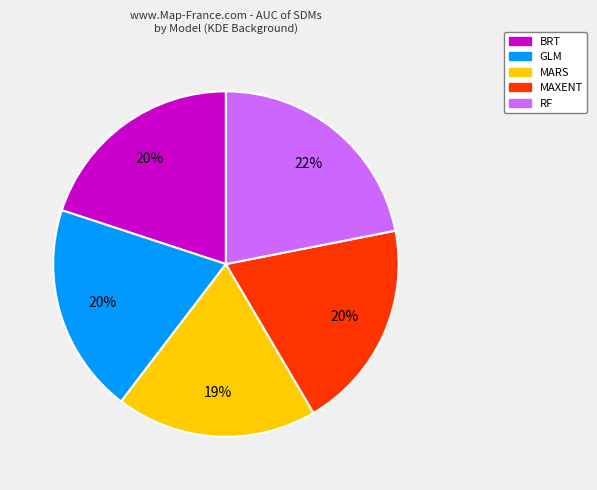

Count the number of slices in the pie.

5